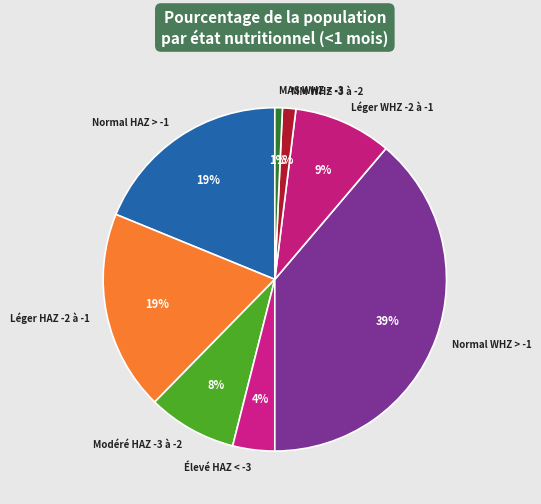

To the nearest percent, what is the average slice percentage?

12%